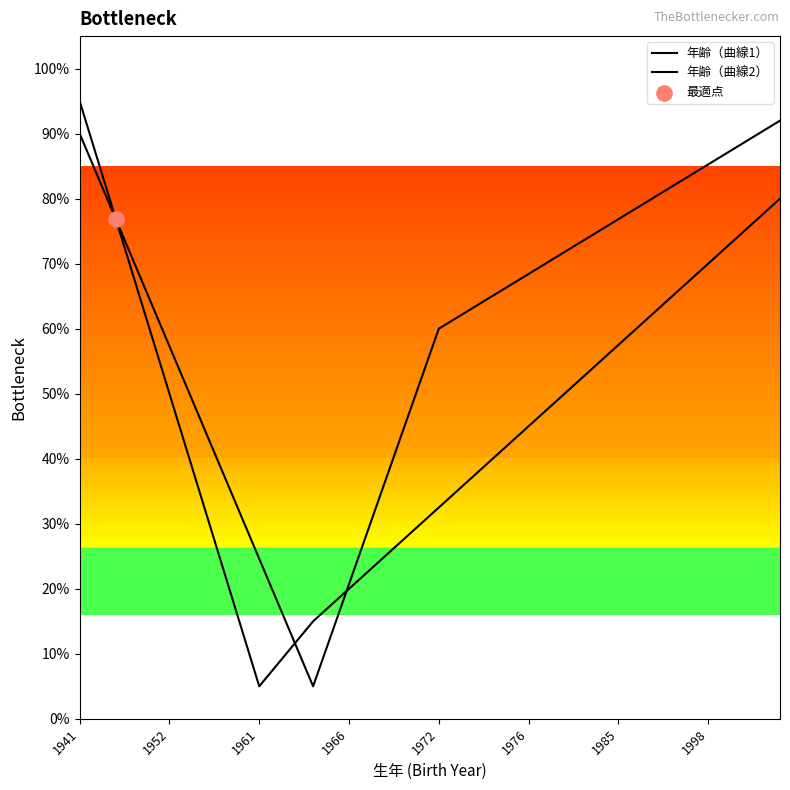

Which series has the largest total across all categories?

年齢（曲線1）